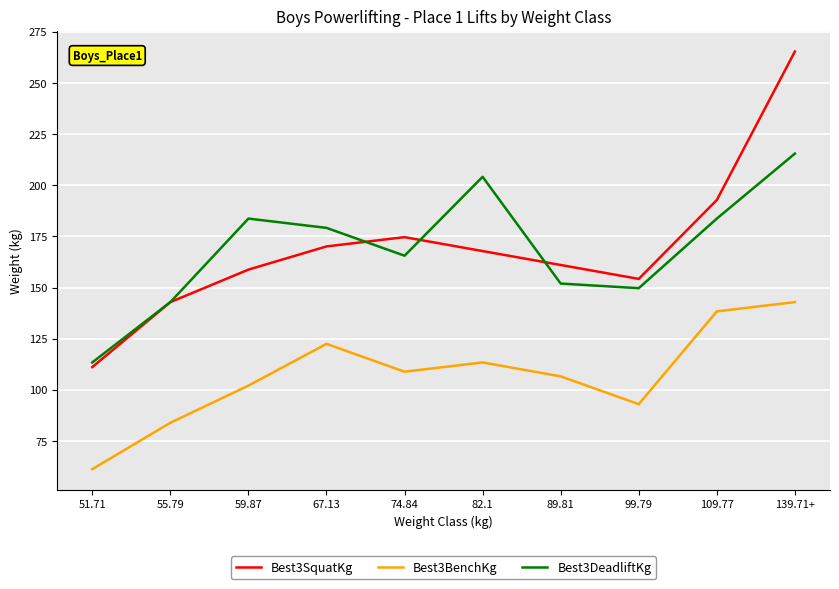

Rank the series by their maximum value, from lowest to highest.

Best3BenchKg, Best3DeadliftKg, Best3SquatKg